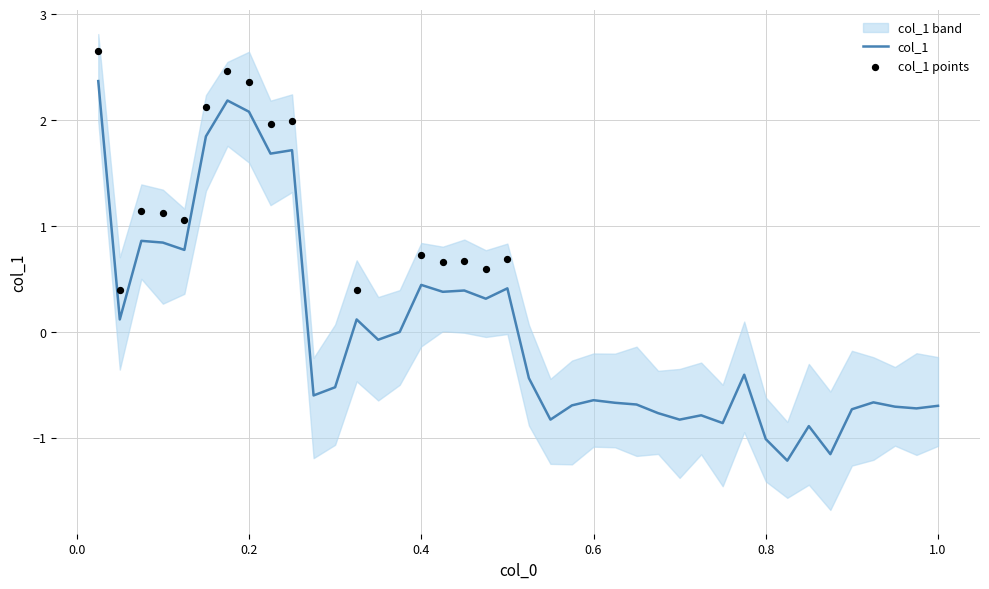

What is the highest value of the col_1 series?

2.4